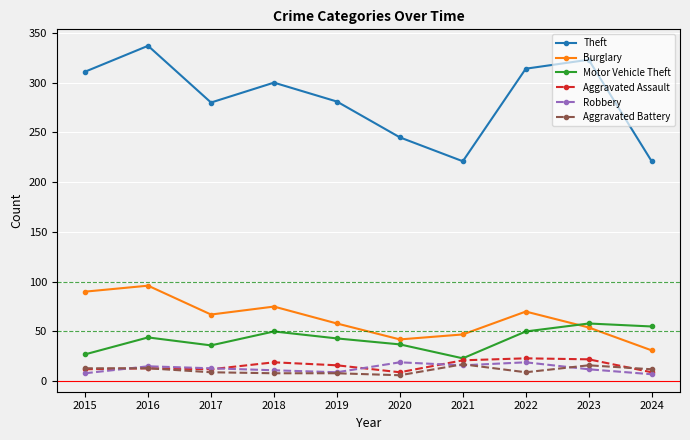

Which series changed the most between 2018 and 2021?

Theft